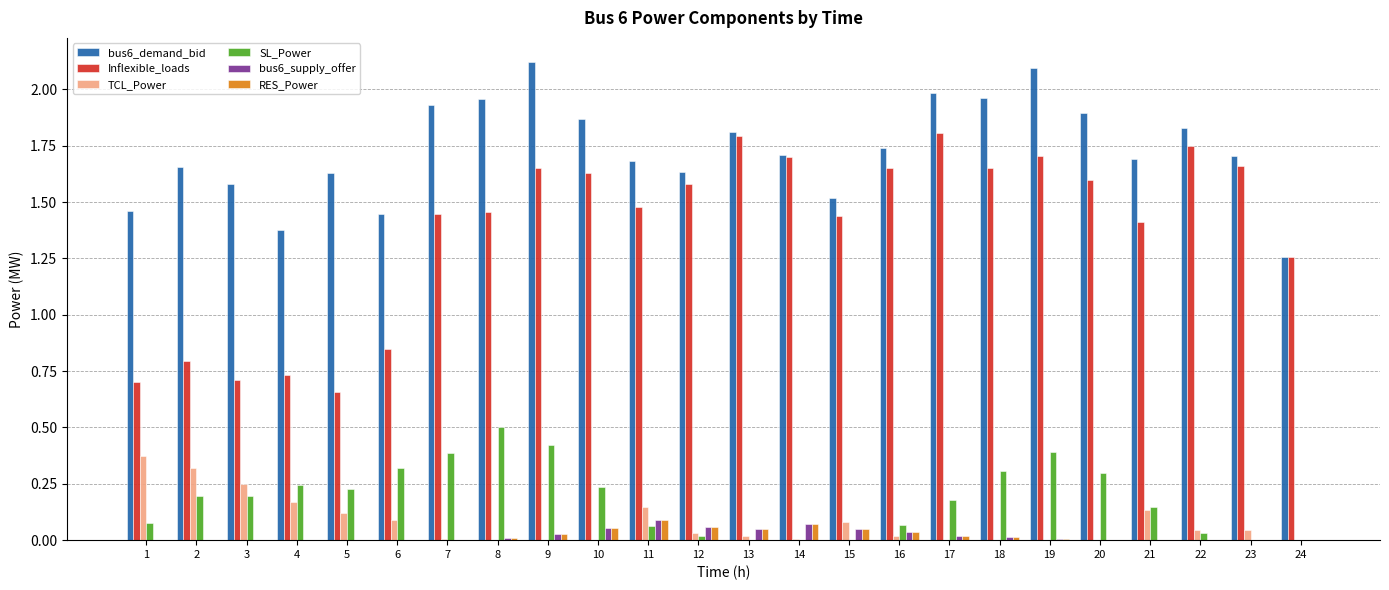

Count the Inflexible_loads values in the range 1 to 2.

18